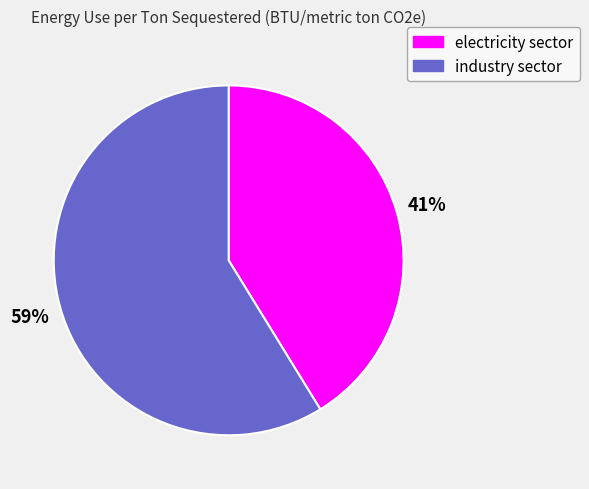

Which category accounts for the majority?

industry sector